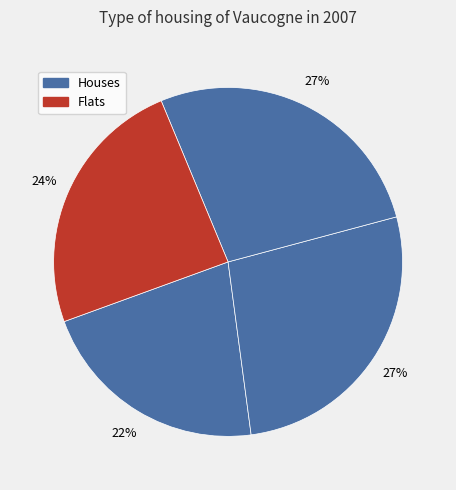

Rank the categories by value from highest to lowest.

2, 1, 3, 0